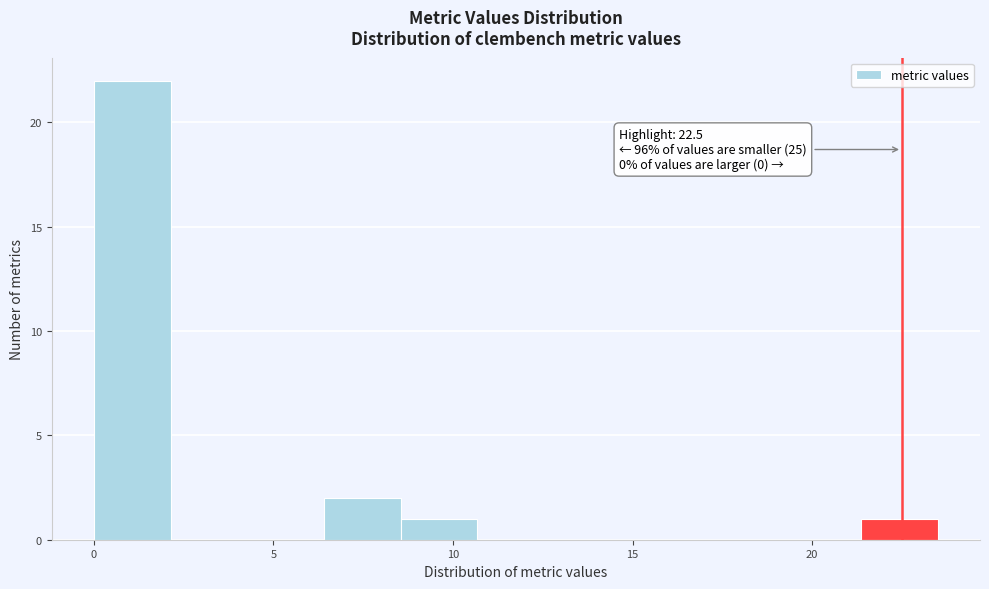

Which range on the x-axis has the tallest bar?

0.0 to 2.0